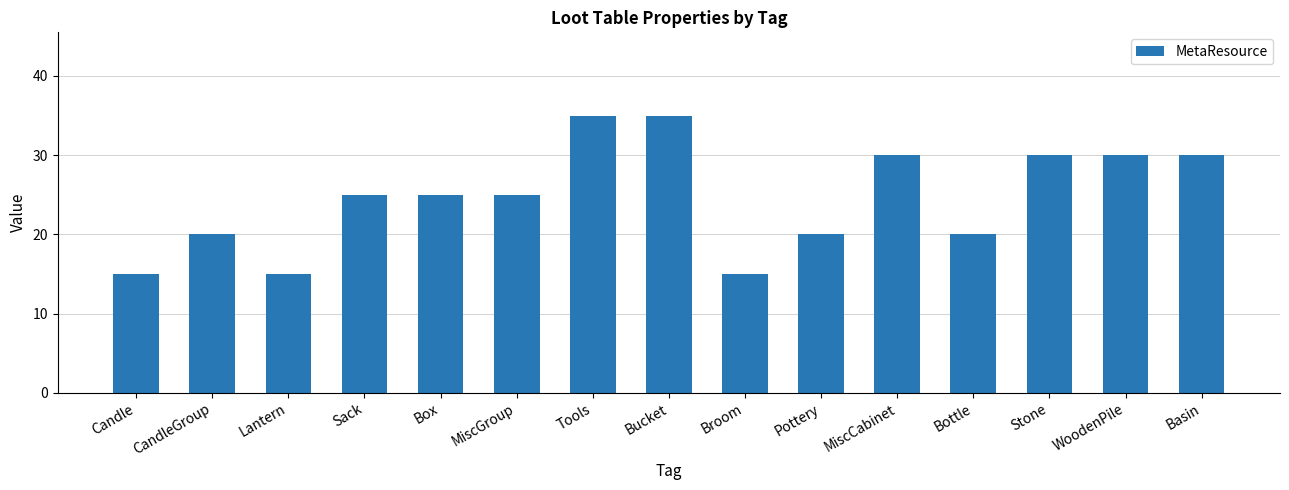

How many distinct data groups are displayed?

1